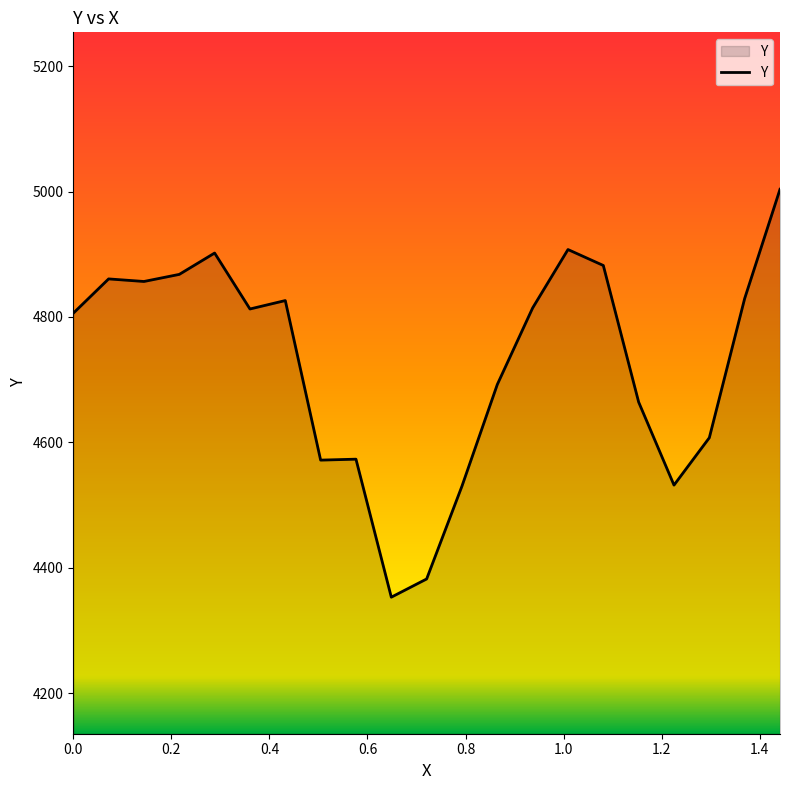

True or false: there are more than 1 points higher than both neighbors.

True